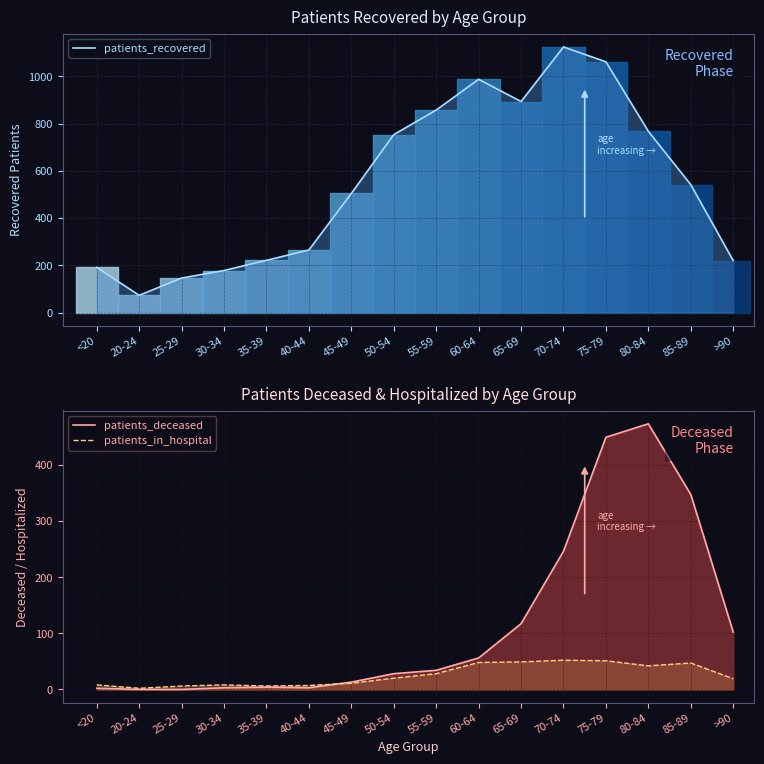

How many data points in patients_recovered are above 541?

7